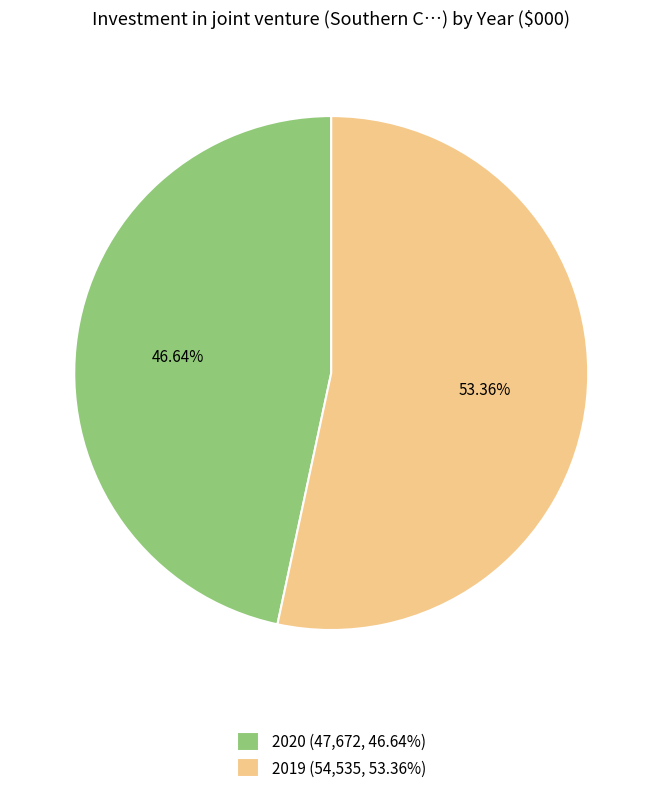

Is there any slice that represents more than half of the pie?

Yes